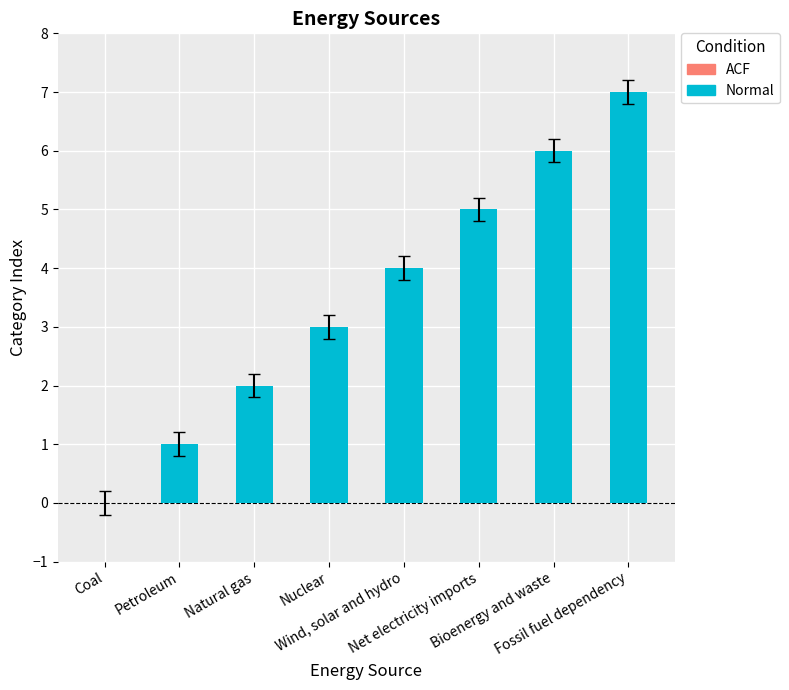

What is the change in value from Coal to Nuclear?

+3